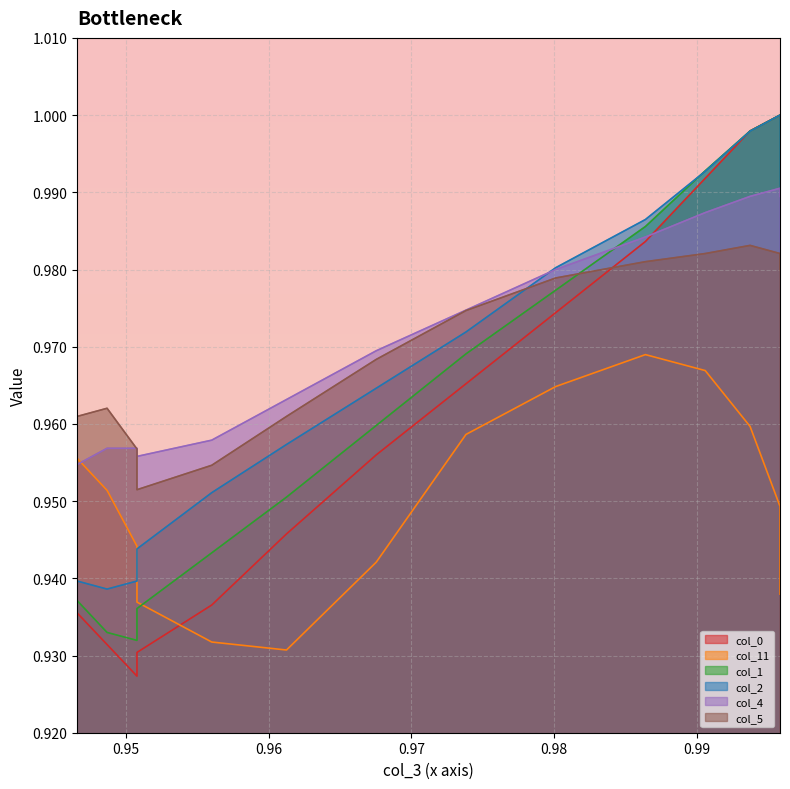

What is the minimum value for col_1?

0.9